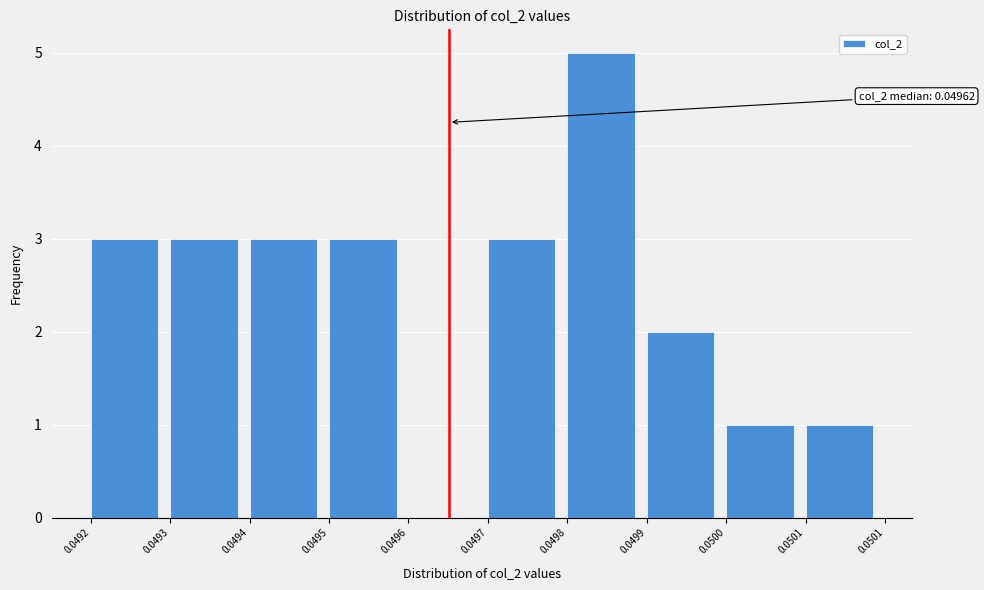

Reading left to right, extract all data points from this chart.

0.0492=3	0.0493=3	0.0494=3	0.0495=3	0.0496=0	0.0497=3	0.0498=5	0.0499=2	0.0500=1	0.0501=1